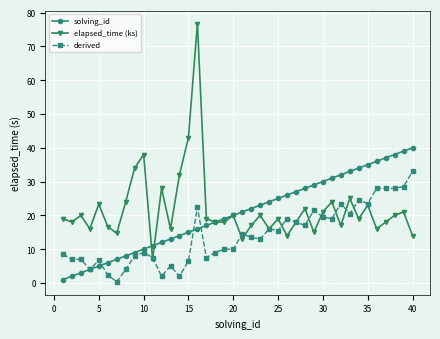

List the series in order of their peak value, highest first.

elapsed_time (ks), solving_id, derived